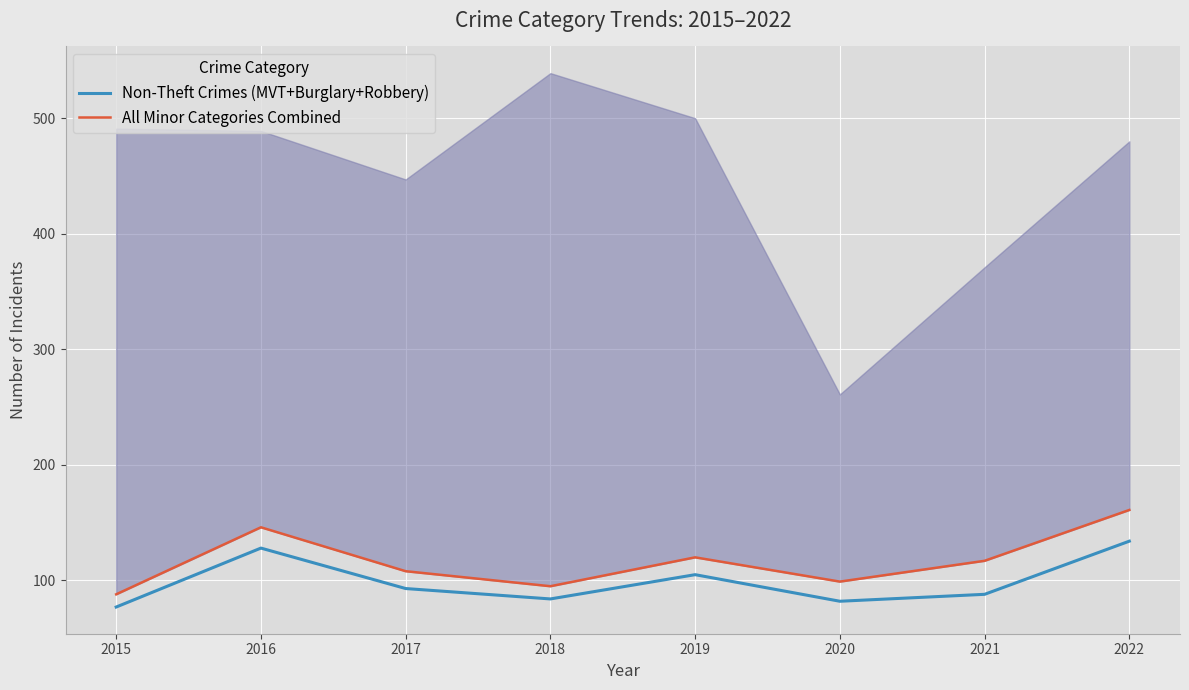

At which category does the chart reach its peak across all series?

2022